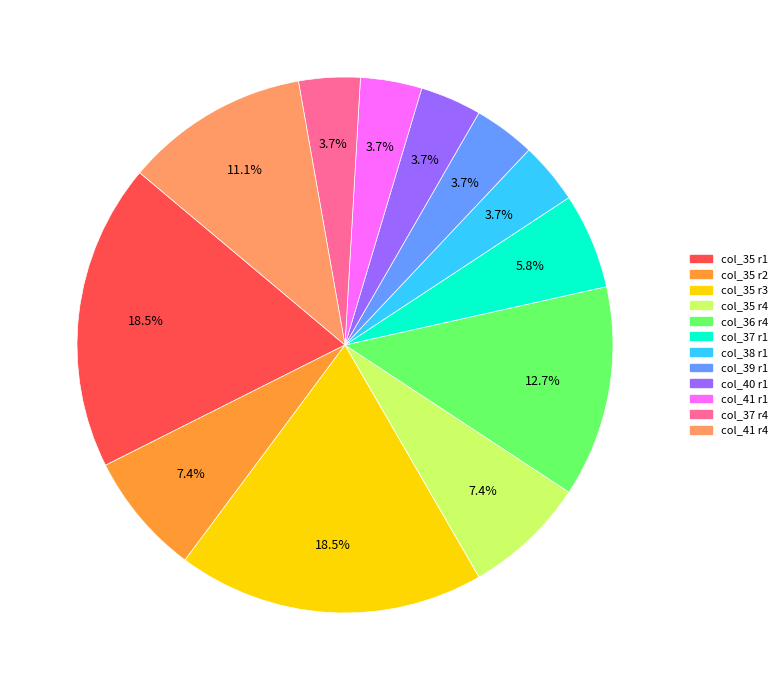

Does any single category account for the majority?

No